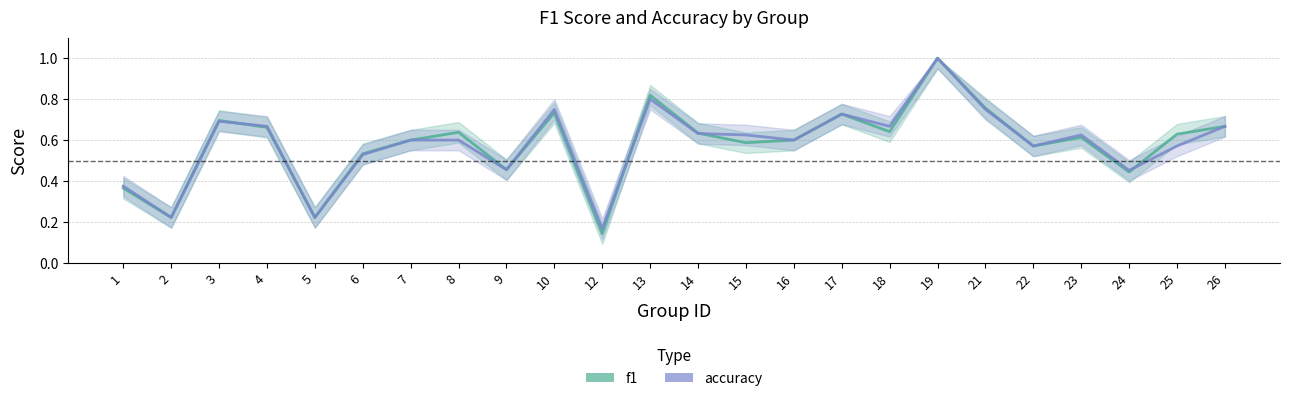

Is it true that accuracy equals 1.3 at 13?

False